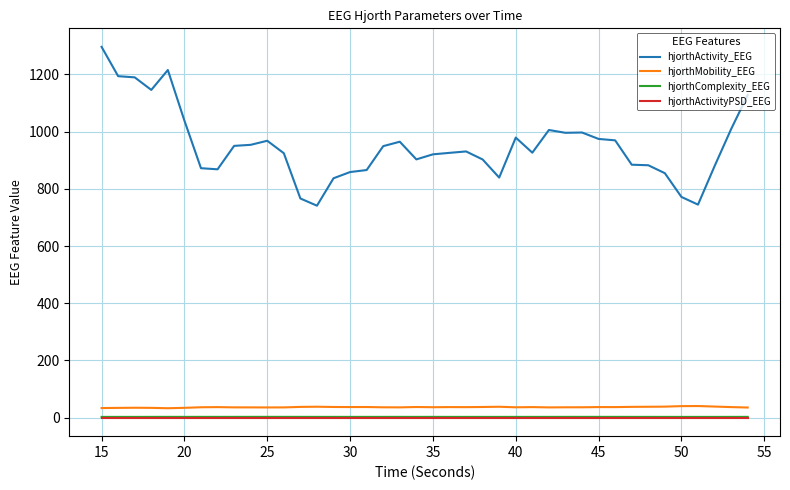

What is the sum of all hjorthActivity_EEG values?

38029.4